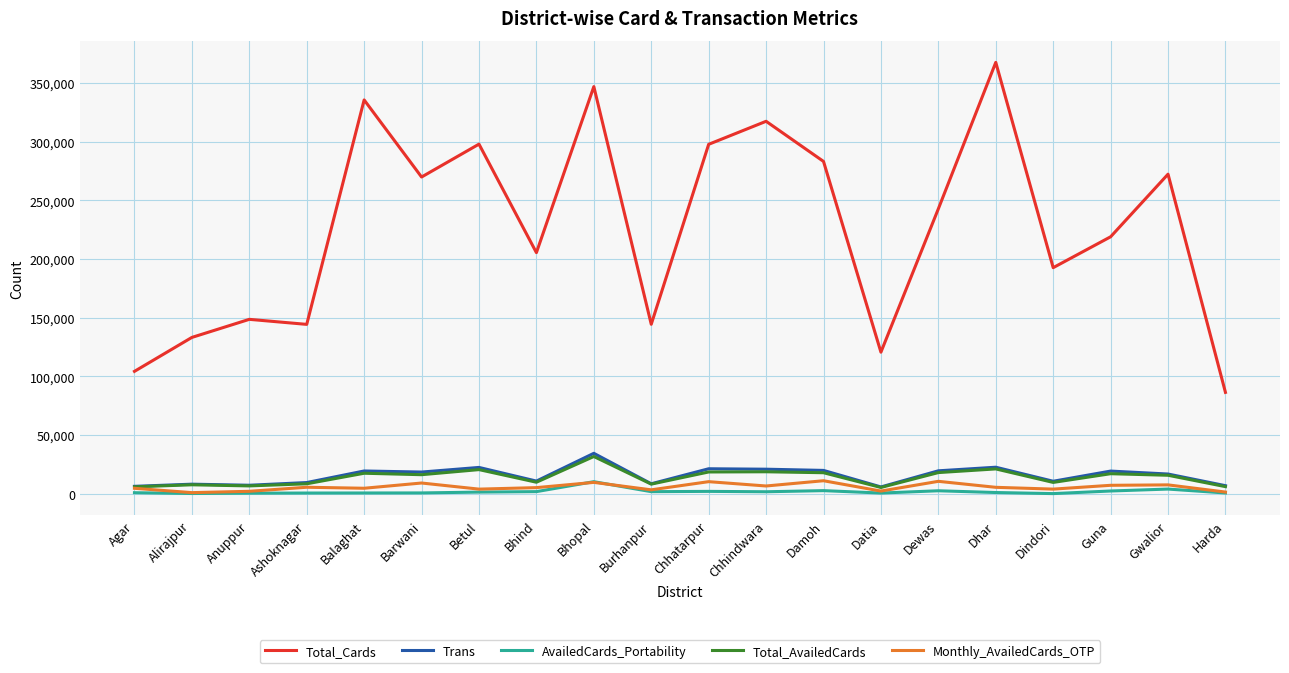

At which category does the chart reach its peak across all series?

Dhar